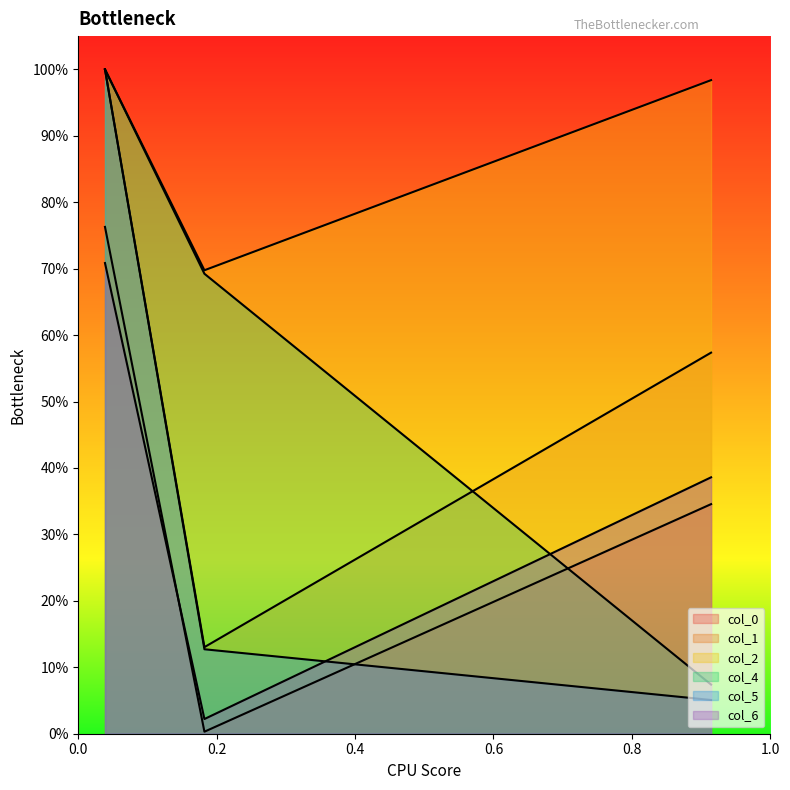

List the labels in order of col_1 value, largest first.

0.03859811465413365, 0.9143885509576255, 0.18228495143449008